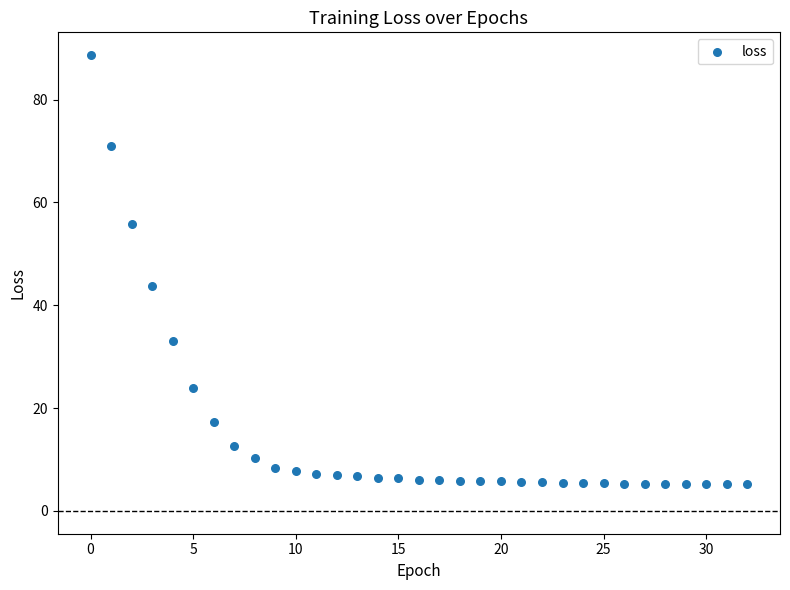

What Y value in the scatter plot is closest to 46?

43.8